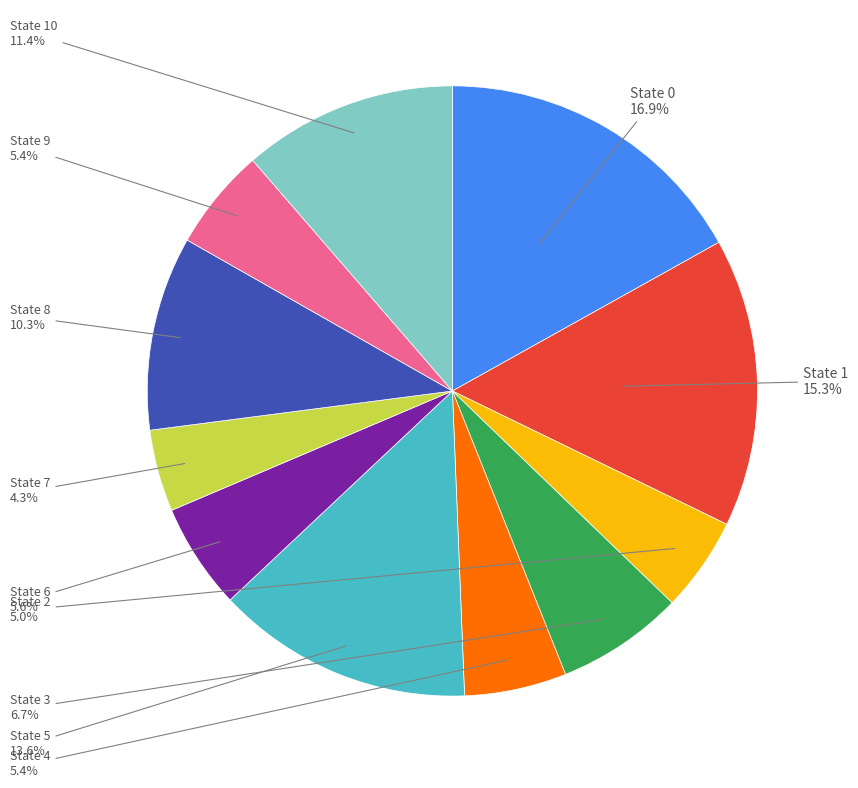

Is there any slice that represents more than half of the pie?

No